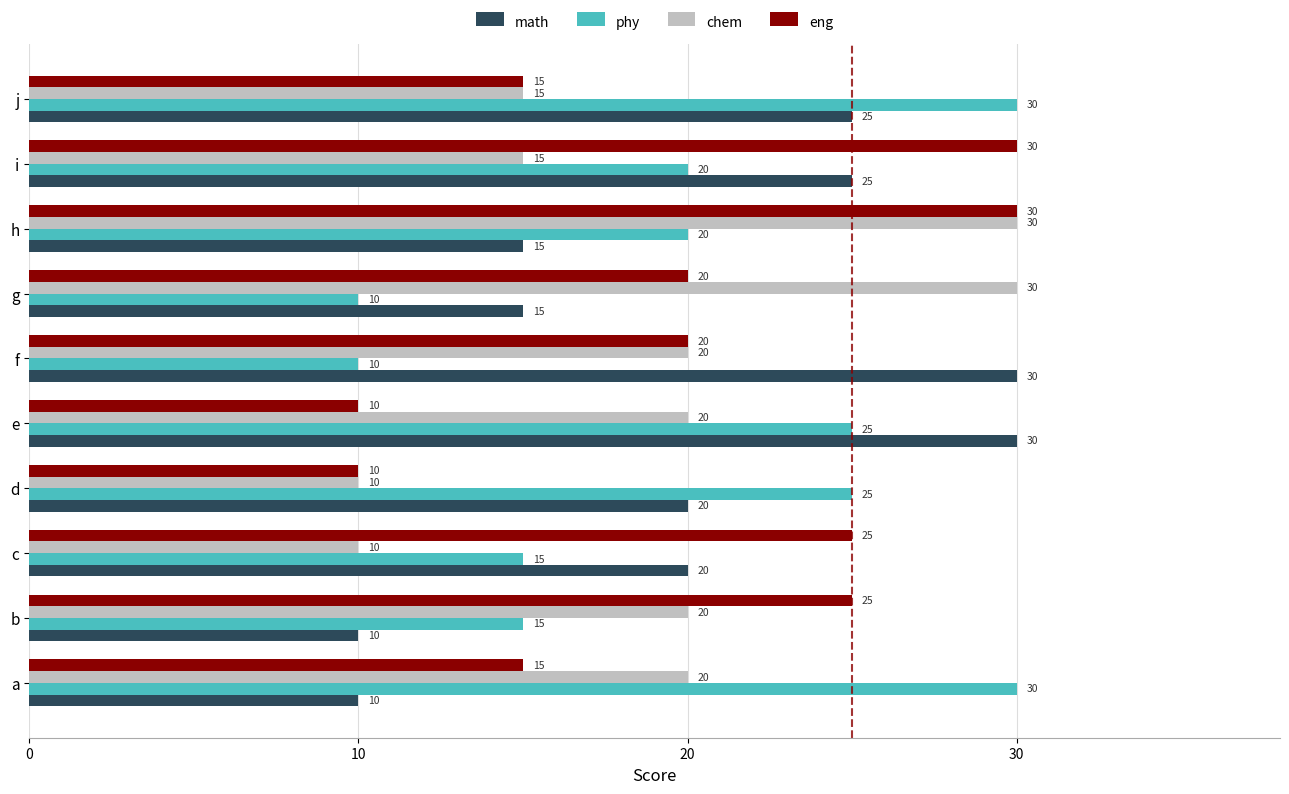

The value of phy at e is 34. True or false?

False